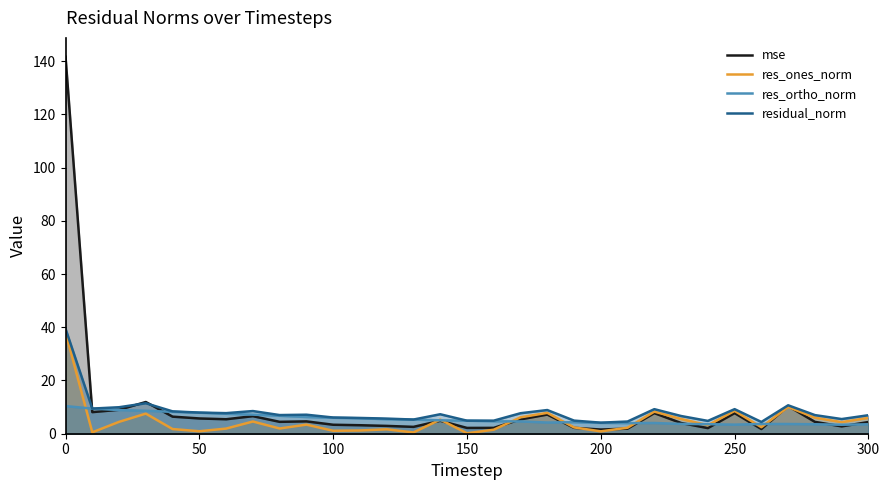

True or false: res_ortho_norm and res_ones_norm intersect in this chart.

True